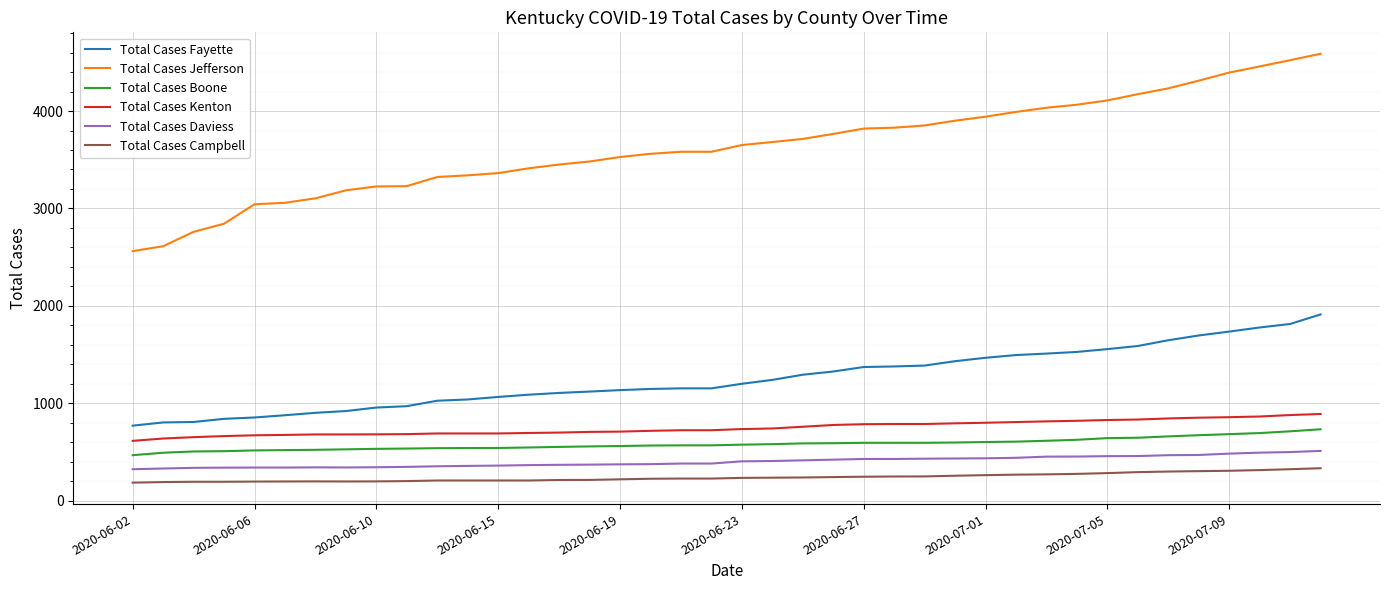

Which series has the widest spread of values?

Total Cases Jefferson